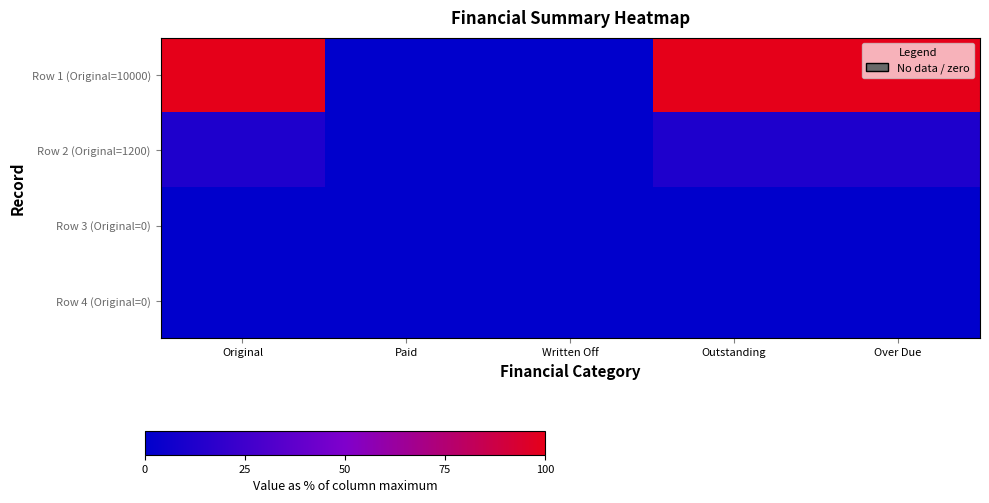

Reading right to left, what are all the values shown in this chart?

Row 1 (Original=10000): Over Due=100.0	Outstanding=100.0	Written Off=0.0	Paid=0.0	Original=100.0
Row 2 (Original=1200): Over Due=12.0	Outstanding=12.0	Written Off=0.0	Paid=0.0	Original=12.0
Row 3 (Original=0): Over Due=0.0	Outstanding=0.0	Written Off=0.0	Paid=0.0	Original=0.0
Row 4 (Original=0): Over Due=0.0	Outstanding=0.0	Written Off=0.0	Paid=0.0	Original=0.0